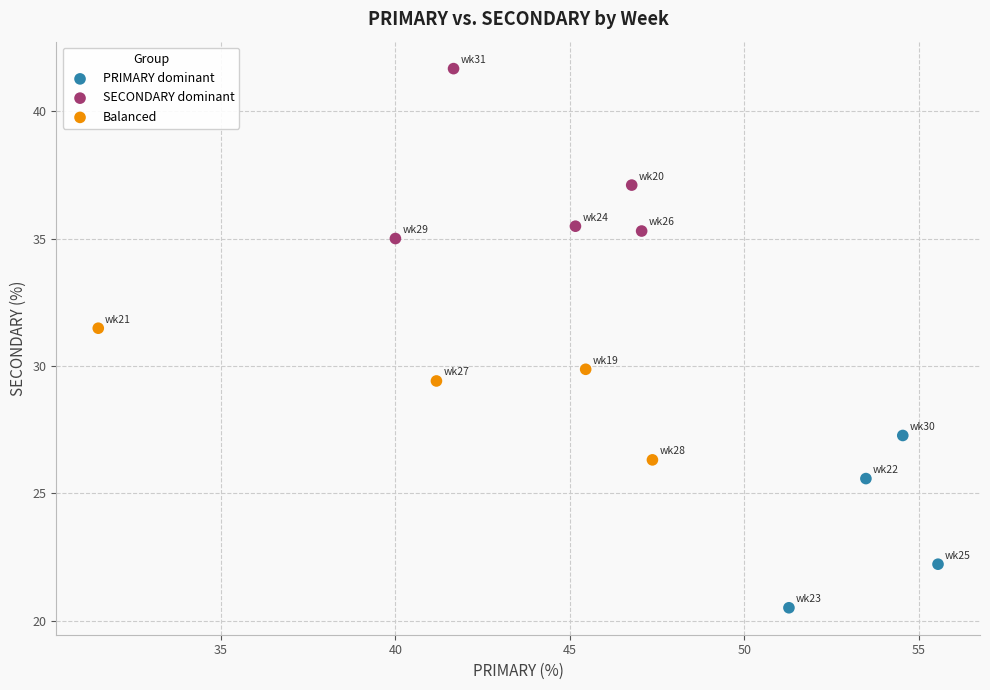

Which series reaches the maximum Y coordinate?

SECONDARY dominant